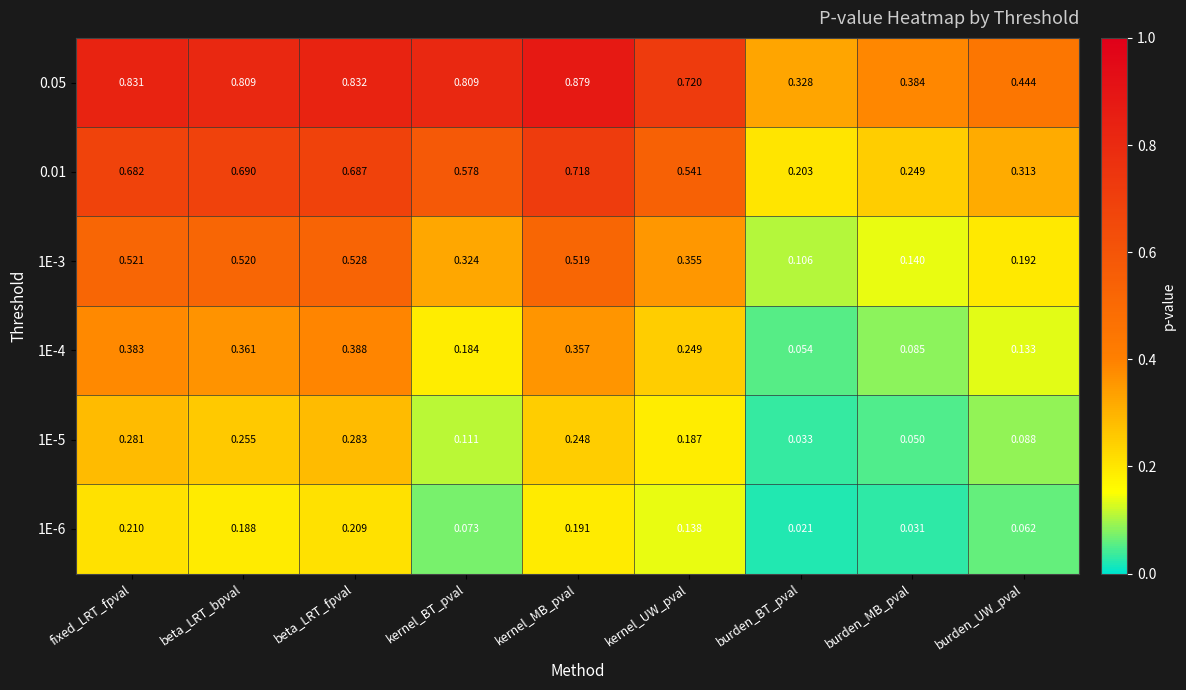

At which label does 1E-5 reach its peak?

beta_LRT_fpval